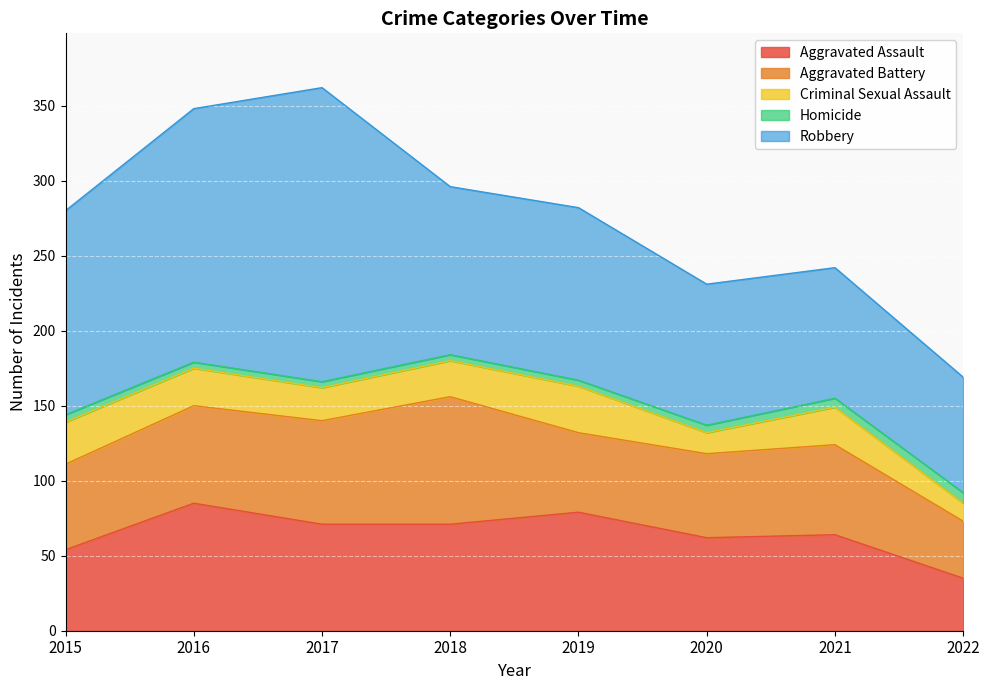

Which series has the largest range (max minus min)?

Robbery